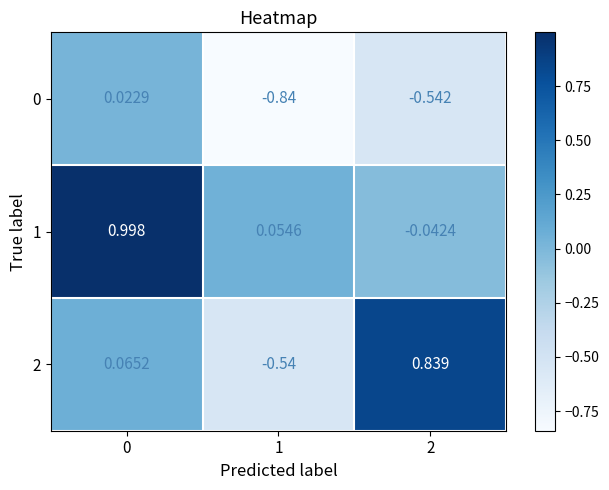

Is the value of 2 at 2 greater than the value of 1 at 1?

Yes